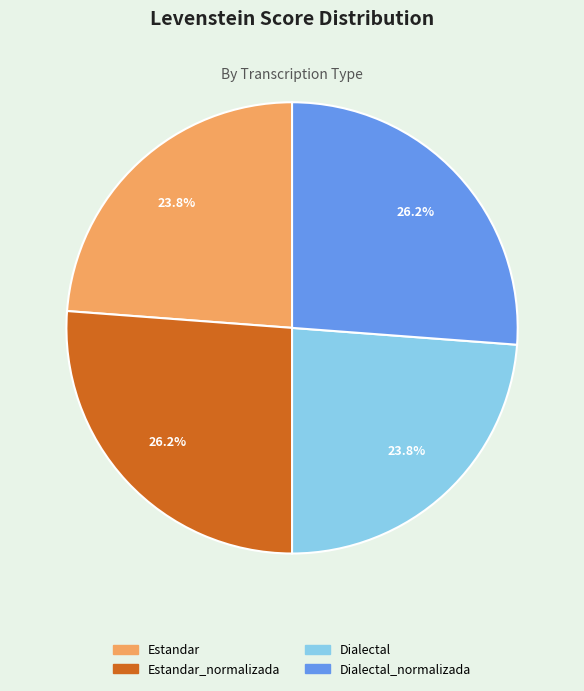

How many segments does this pie chart have?

4